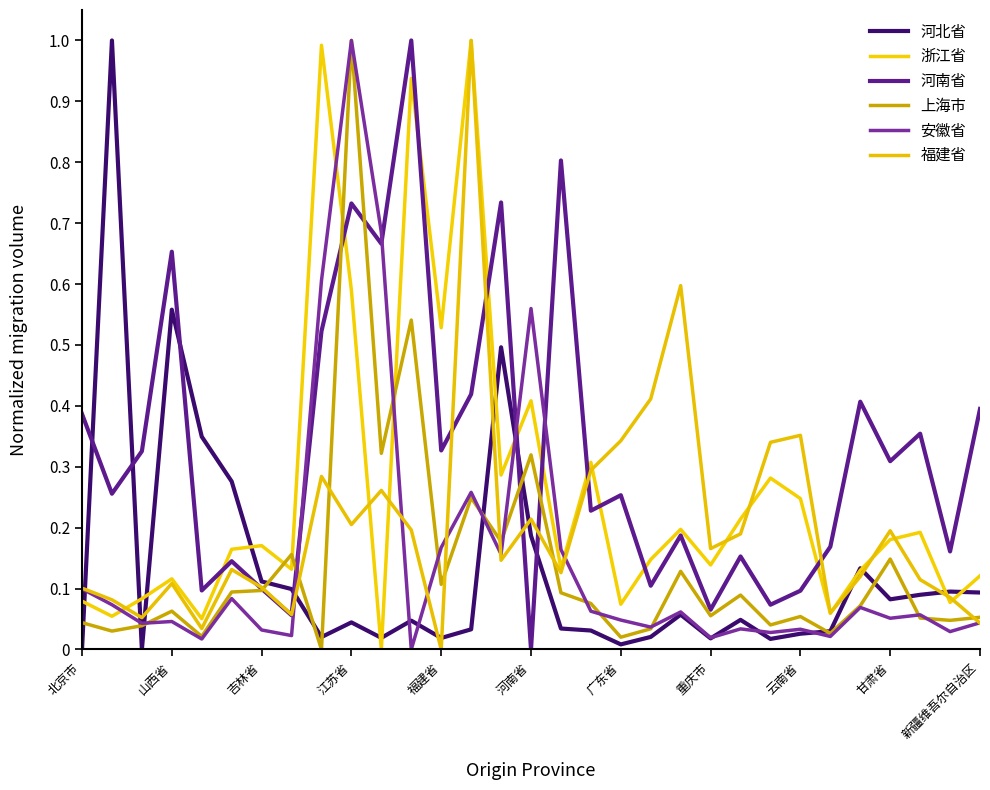

What is the average value of the 福建省 series?

0.2